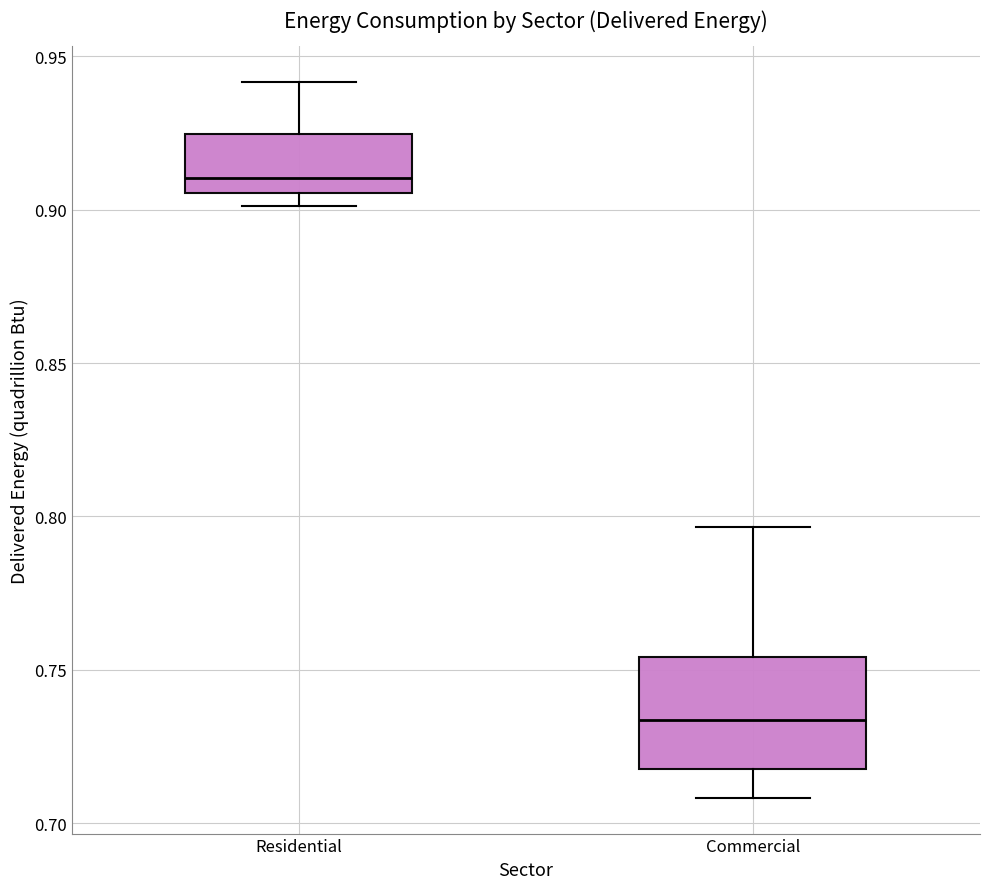

Reading left to right, transcribe this box plot: for each box, give where its median line is, the range the box spans, and where its two whiskers end, as read against the y-axis. The values are not printed on the chart, so give them approximately, as read against the axis.

Residential: median 0.910, box 0.905 to 0.925, whiskers 0.900 to 0.940
Commercial: median 0.735, box 0.720 to 0.755, whiskers 0.710 to 0.795